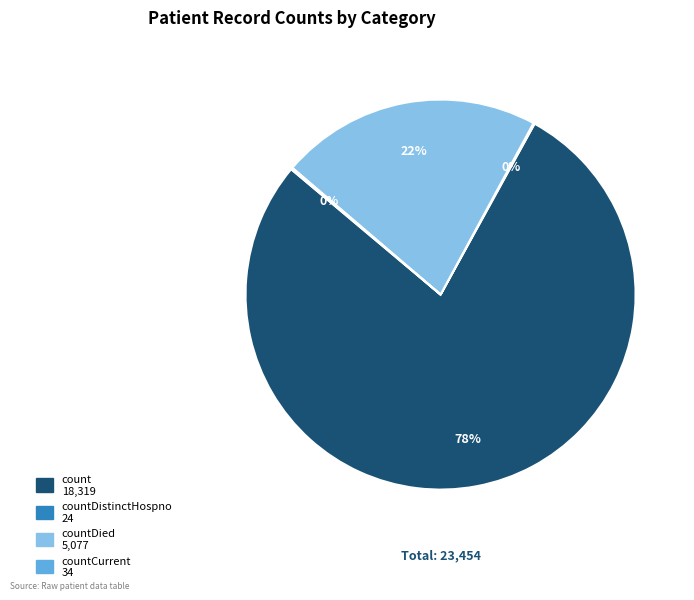

To the nearest percent, what is the average slice percentage?

25%